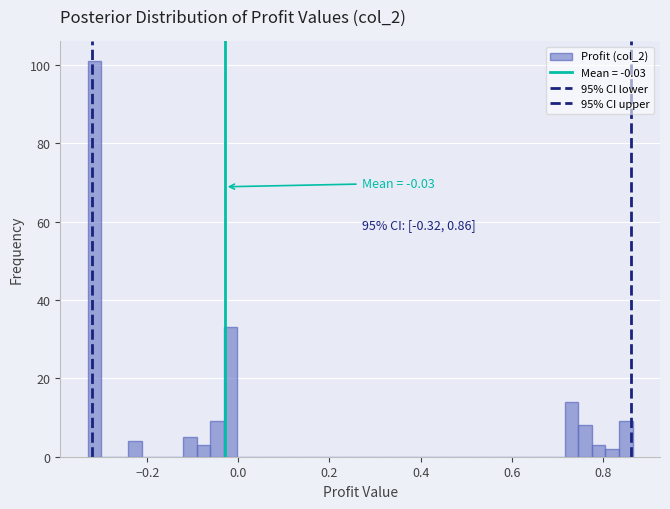

Read against the x-axis, roughly where is the centre of the tallest bar?

-0.32